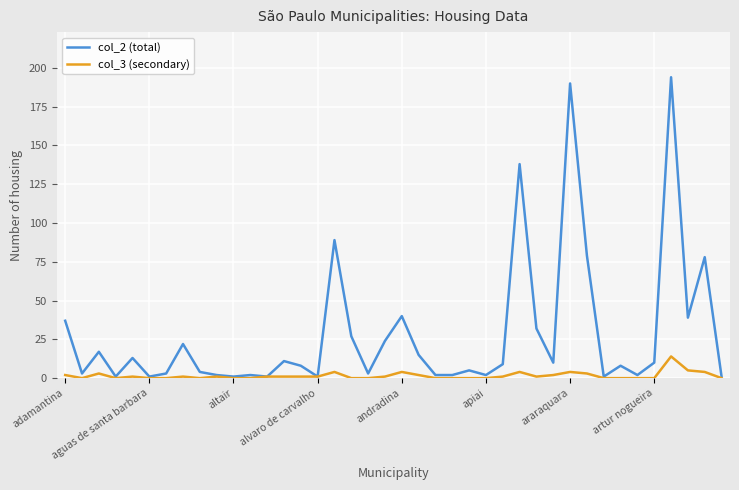

At how many categories does at least one series exceed 186?

2